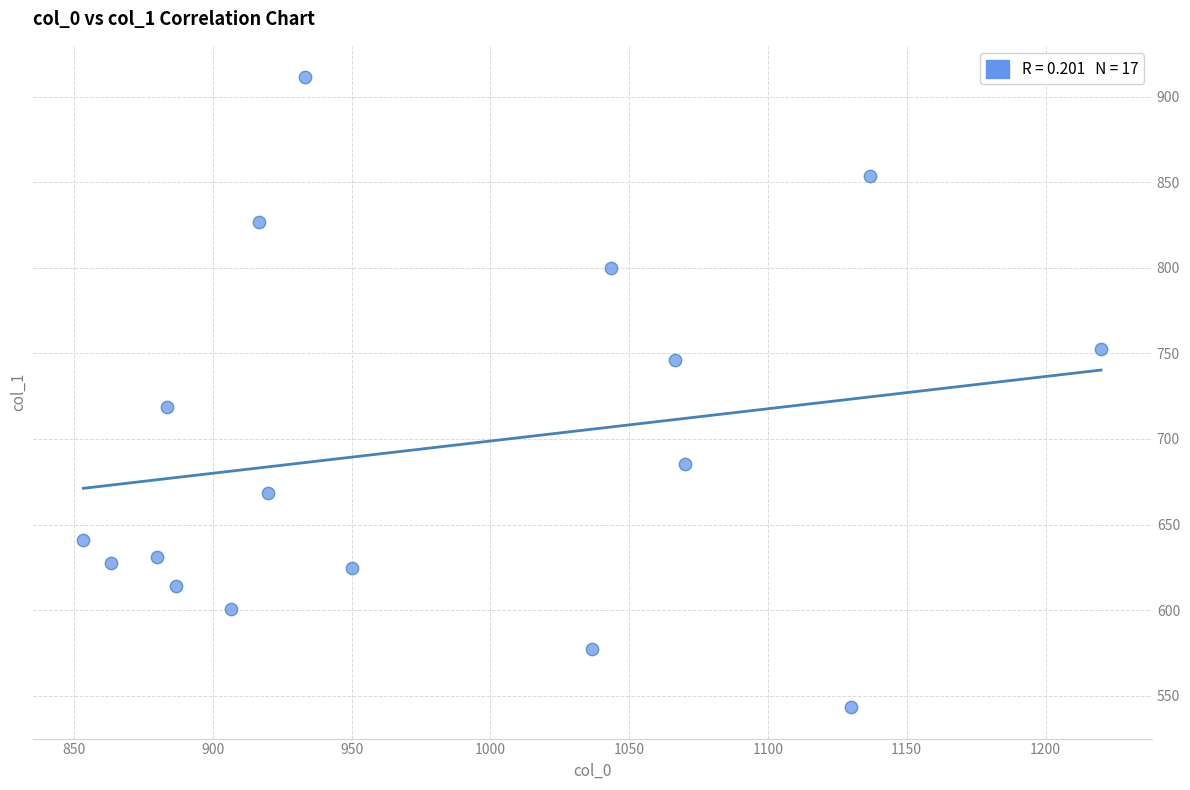

What is the range of Y values (max minus min)?

367.9